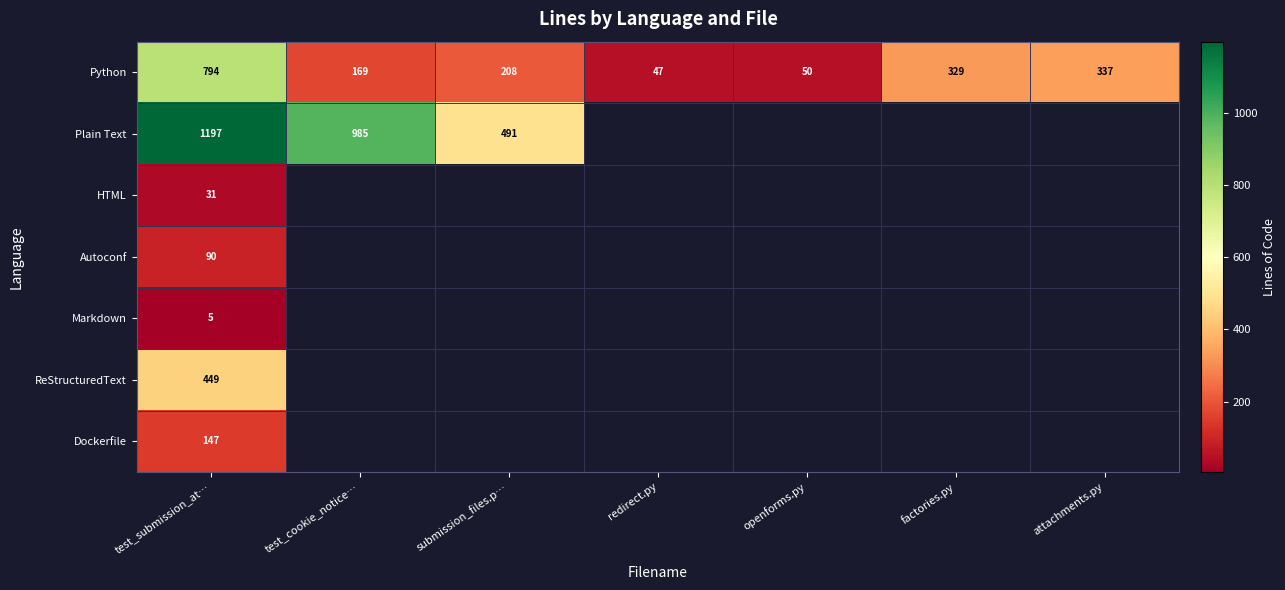

At which category is the sum across all series the highest?

test_submission_at…